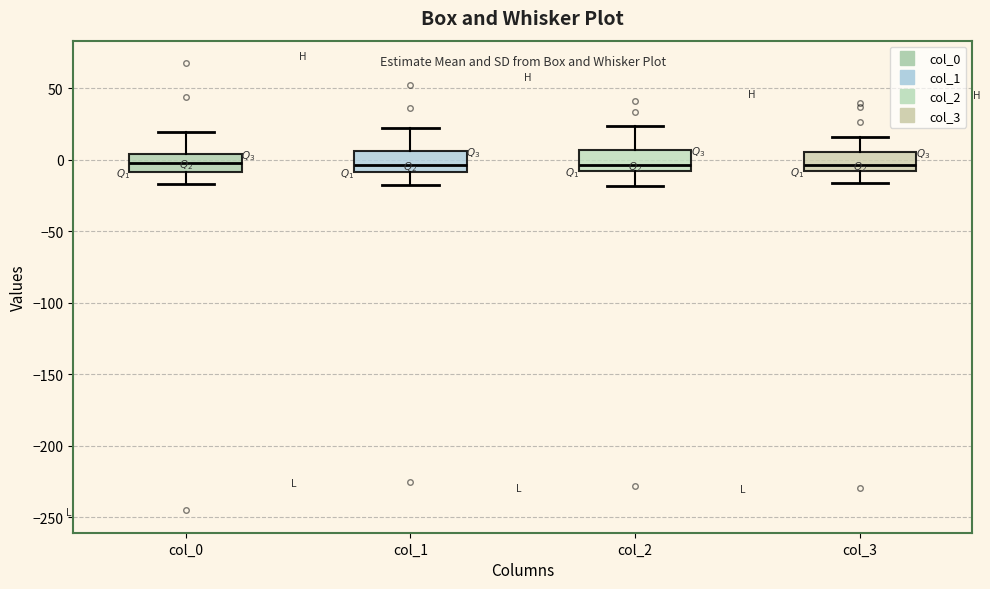

Reading left to right, read every box against the y-axis: the position of its median line, the range the box covers, and the ends of its whiskers. The values are not printed on the chart, so give them approximately, as read against the axis.

col_0: median 0, box -10 to 5, whiskers -15 to 20
col_1: median -5, box -10 to 5, whiskers -15 to 20
col_2: median -5 (just above the box's lower edge), box -5 to 5, whiskers -20 to 25
col_3: median -5, box -10 to 5, whiskers -15 to 15